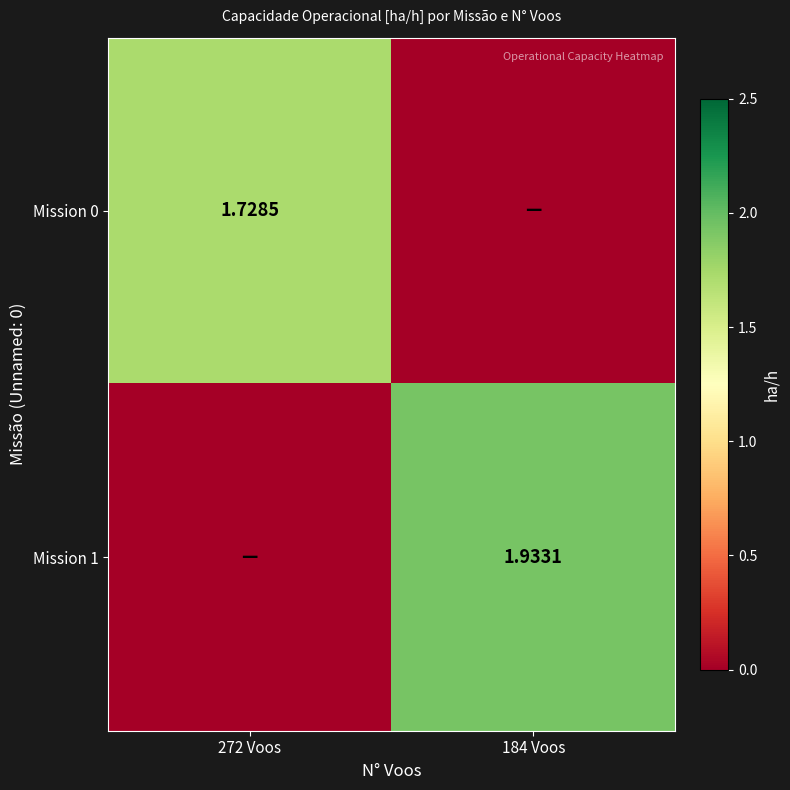

Is the value of Mission 1 at 184 Voos greater than the value of Mission 0 at 272 Voos?

Yes